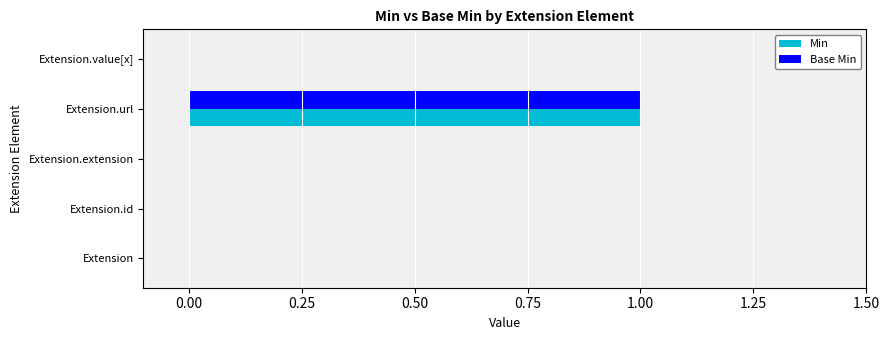

Is the value of Min at Extension.url greater than the value of Base Min at Extension?

Yes